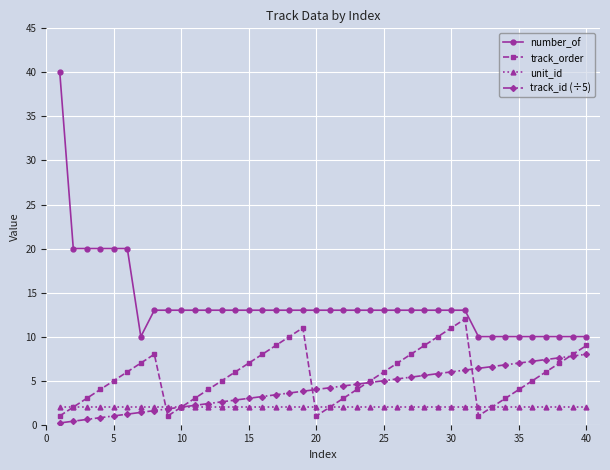

Which series has the largest range (max minus min)?

number_of